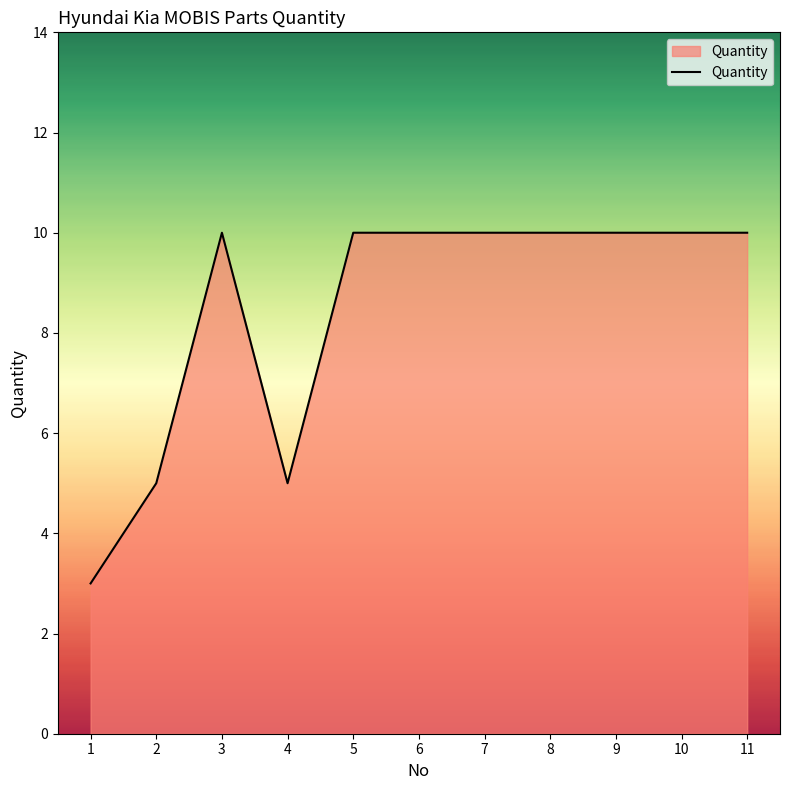

Which category has the lowest value across all series?

1